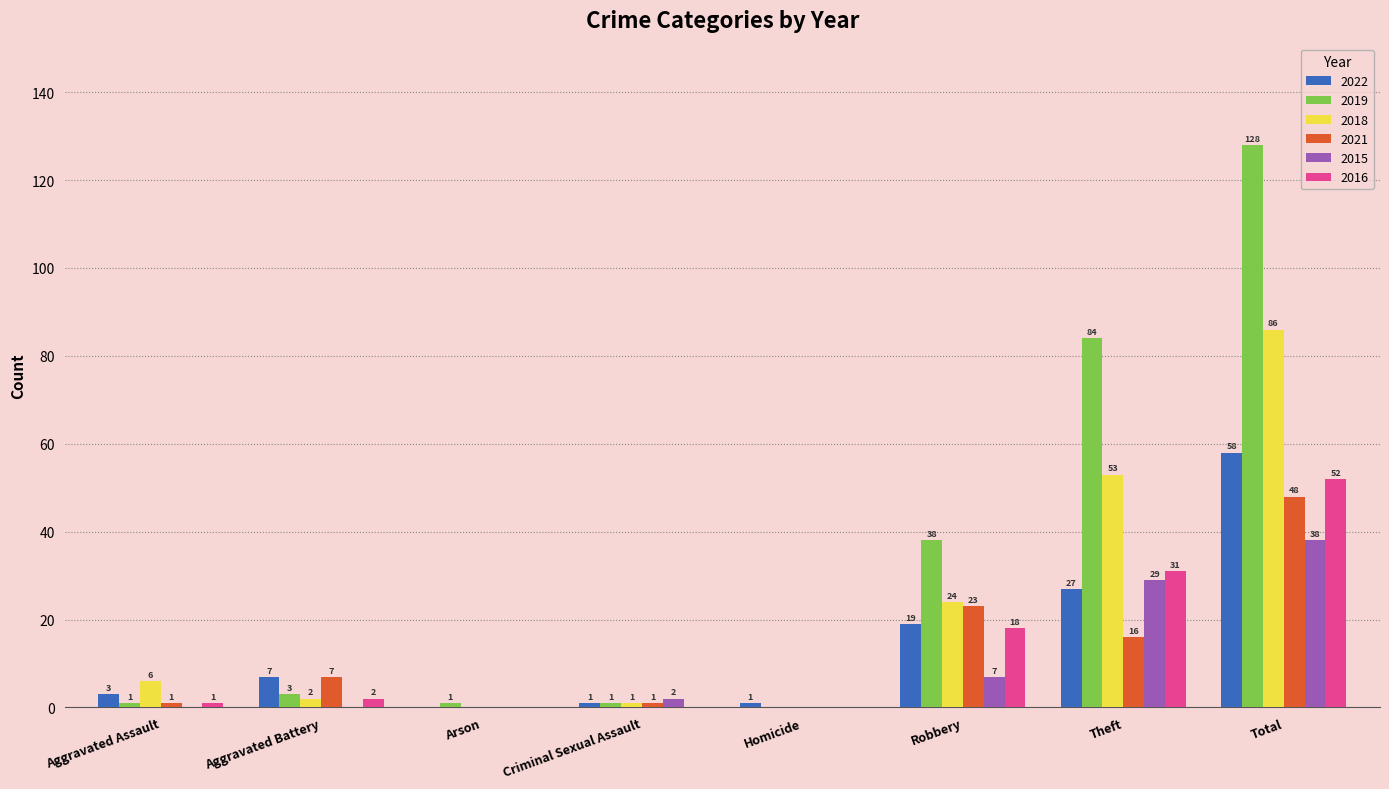

Reading left to right, list all the values displayed in this chart.

2022: Aggravated Assault=3	Aggravated Battery=7	Arson=0	Criminal Sexual Assault=1	Homicide=1	Robbery=19	Theft=27	Total=58
2019: Aggravated Assault=1	Aggravated Battery=3	Arson=1	Criminal Sexual Assault=1	Homicide=0	Robbery=38	Theft=84	Total=128
2018: Aggravated Assault=6	Aggravated Battery=2	Arson=0	Criminal Sexual Assault=1	Homicide=0	Robbery=24	Theft=53	Total=86
2021: Aggravated Assault=1	Aggravated Battery=7	Arson=0	Criminal Sexual Assault=1	Homicide=0	Robbery=23	Theft=16	Total=48
2015: Aggravated Assault=0	Aggravated Battery=0	Arson=0	Criminal Sexual Assault=2	Homicide=0	Robbery=7	Theft=29	Total=38
2016: Aggravated Assault=1	Aggravated Battery=2	Arson=0	Criminal Sexual Assault=0	Homicide=0	Robbery=18	Theft=31	Total=52